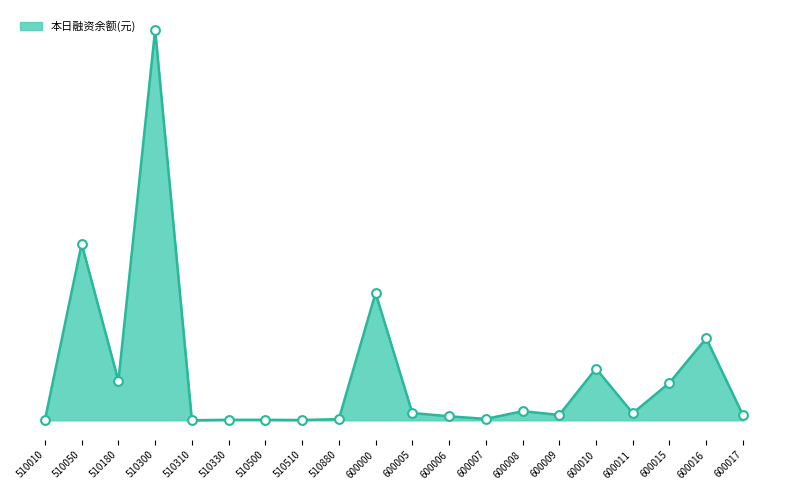

Does the chart have visible grid lines?

No